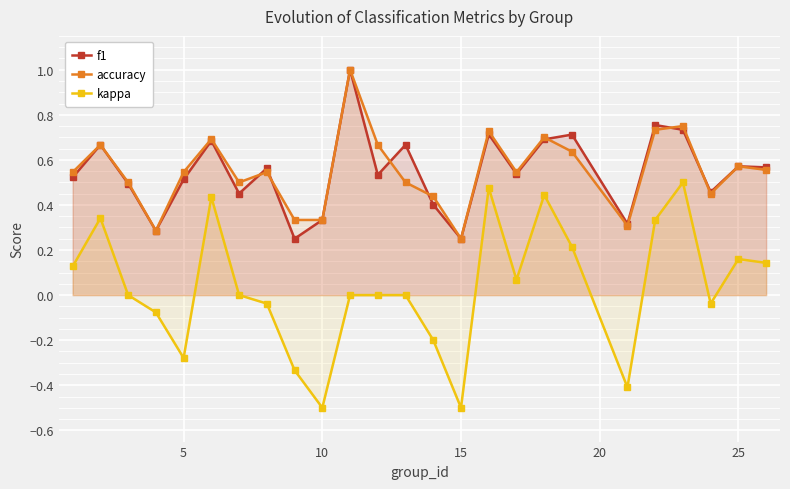

How many accuracy values are between 0 and 1?

25